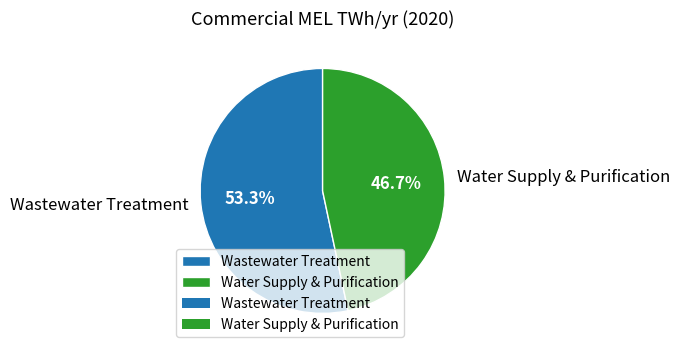

Which slice represents more than half of the pie?

Wastewater Treatment